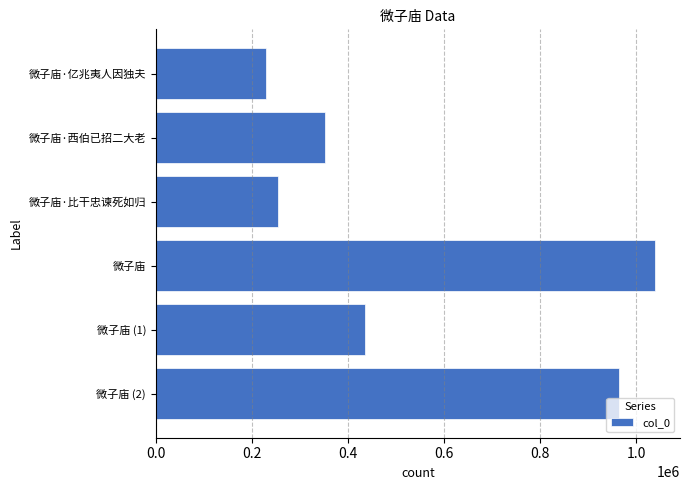

What is the value of the 6th bar from the top?

964632